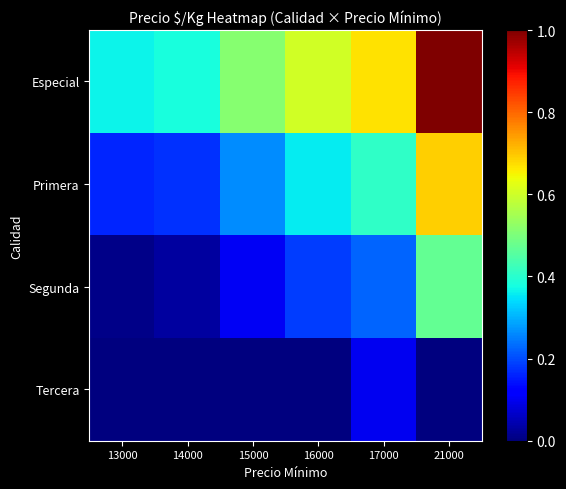

What is the difference between the highest and lowest values at 14000?

0.4